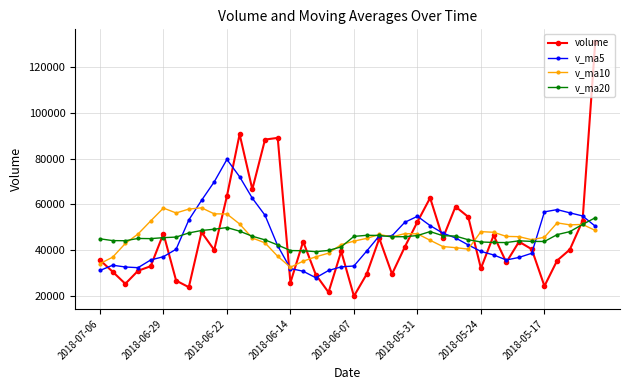

What is the minimum value shown in the chart?

20040.7